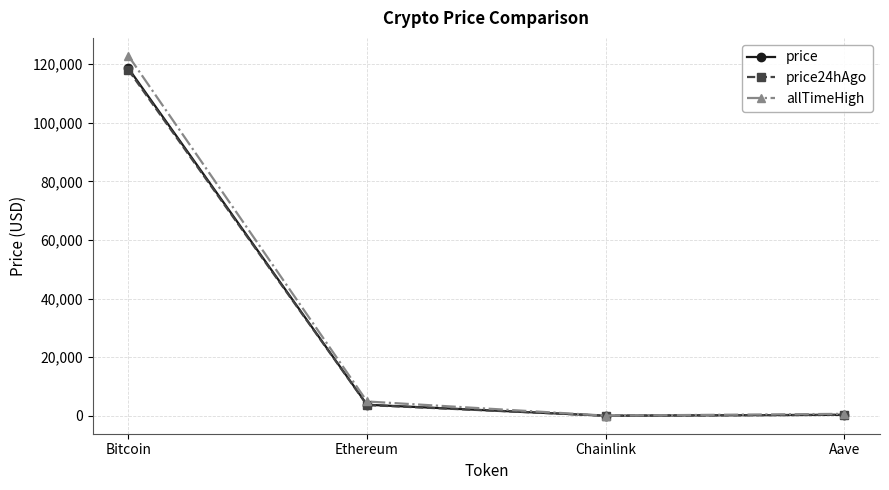

In price, how many points are lower than both neighbors (excluding endpoints)?

1